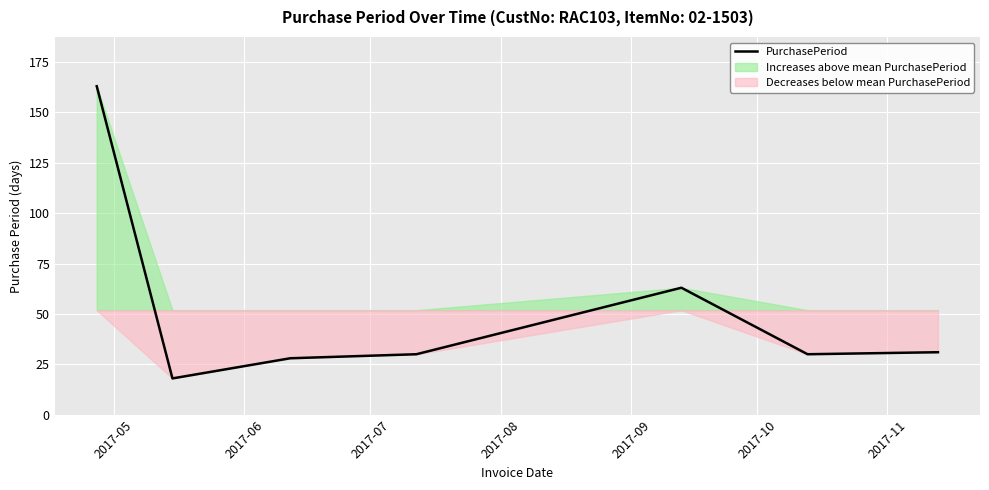

What is the minimum value for PurchasePeriod?

18